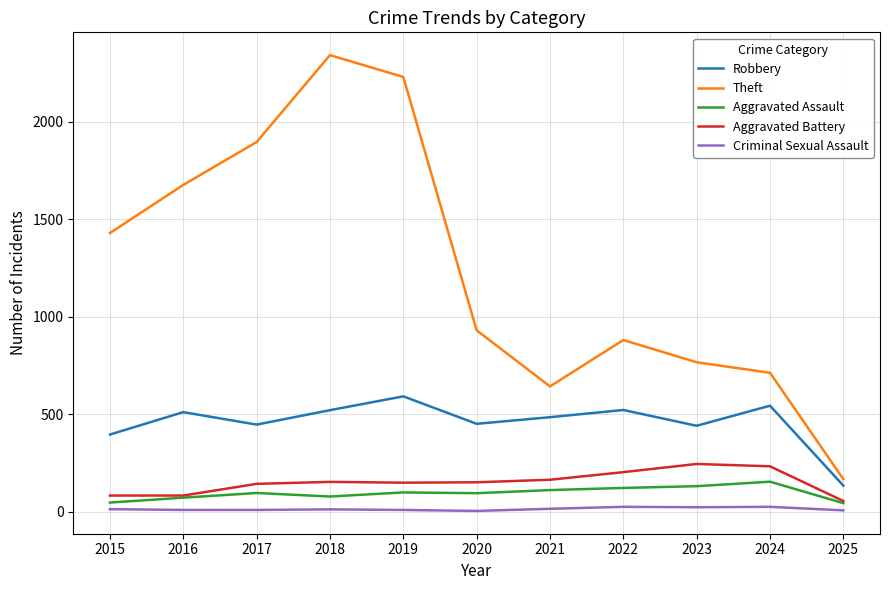

What is the smallest value displayed?

3